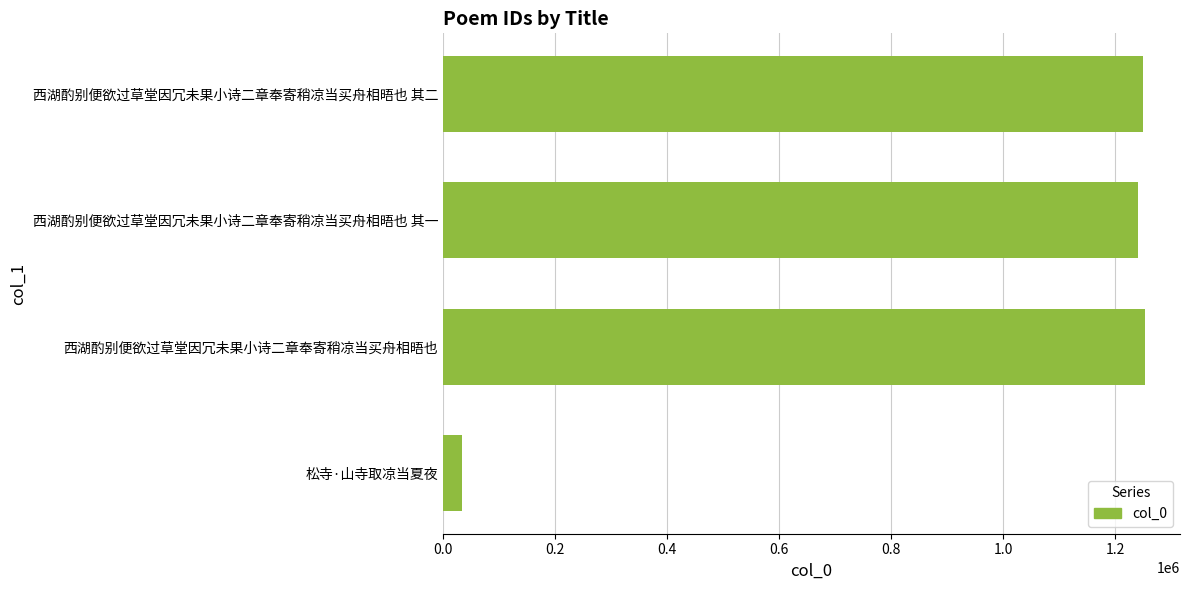

Read the value at 松寺·山寺取凉当夏夜, to the nearest 100.

33300